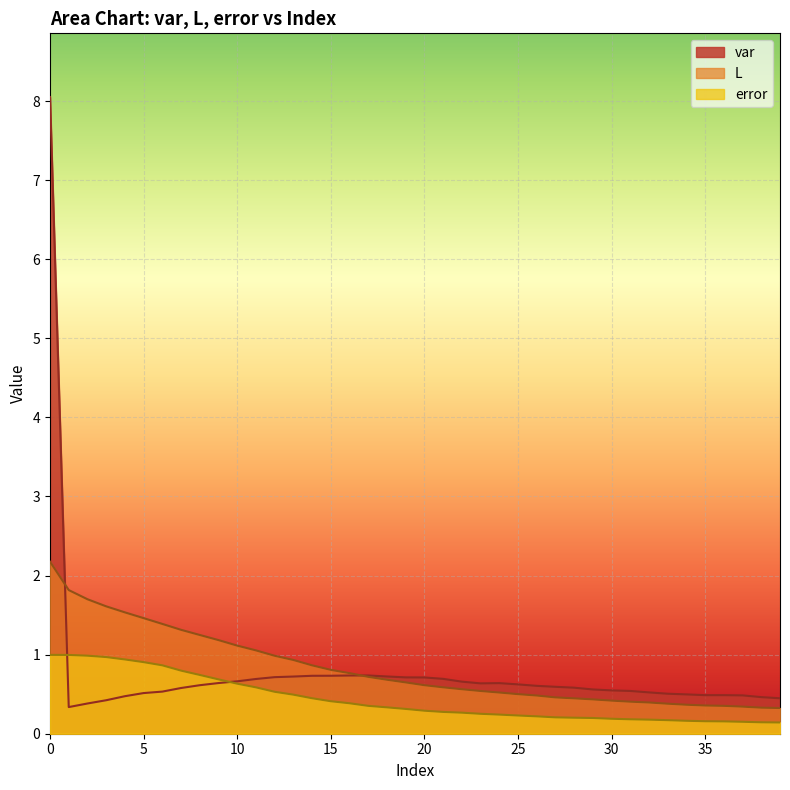

True or false: error and L intersect in this chart.

False